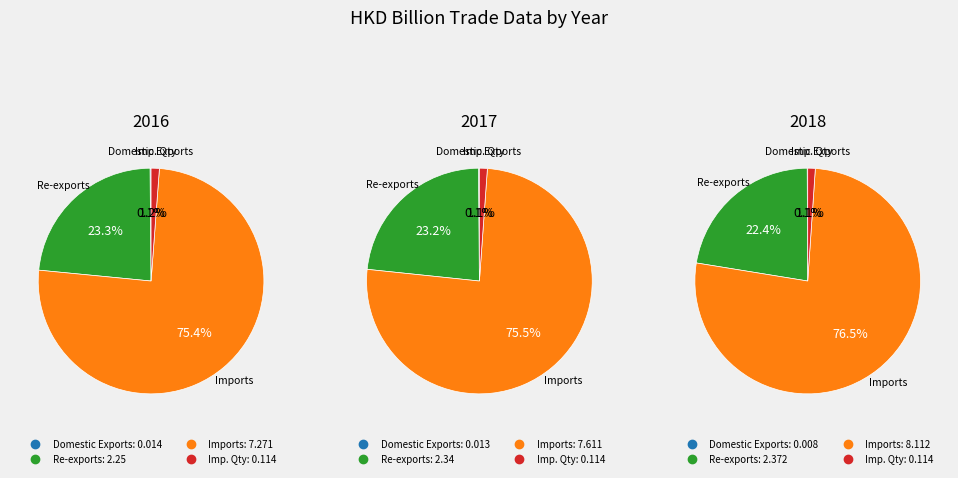

What percentage is NOT represented by Domestic Exports?

99.9%